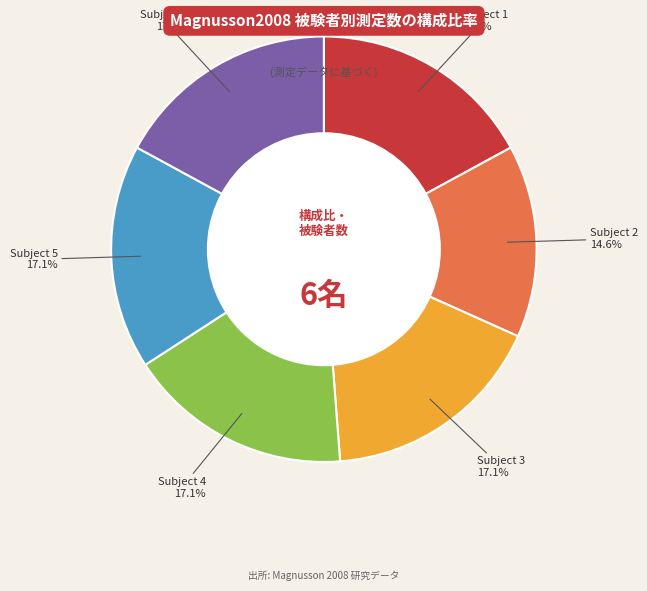

Is there a majority slice in this chart?

No